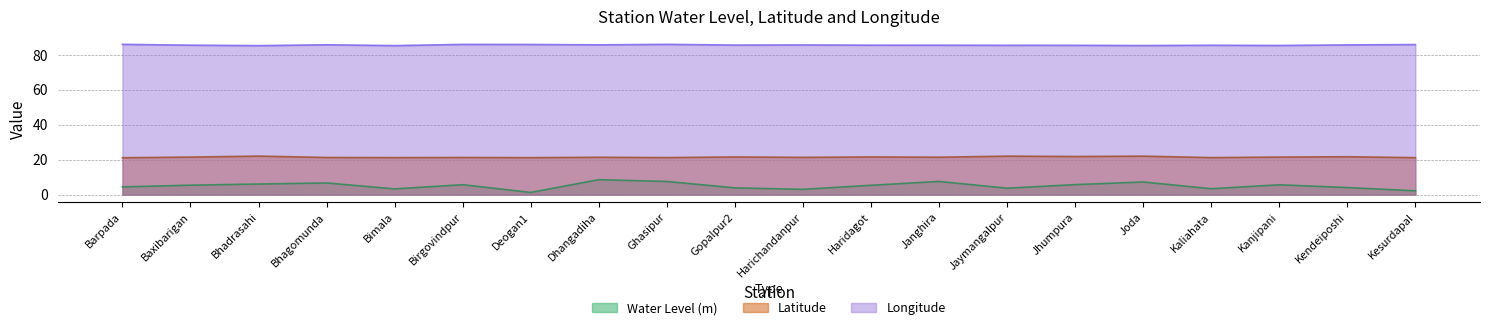

How many lines are shown in the chart?

3